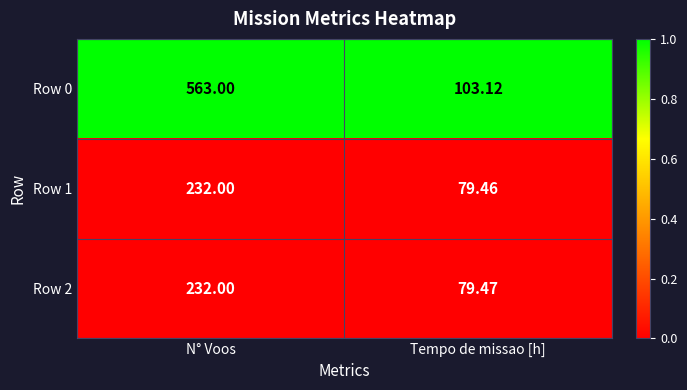

Rank the categories by Row 0 value from highest to lowest.

N° Voos, Tempo de missao [h]